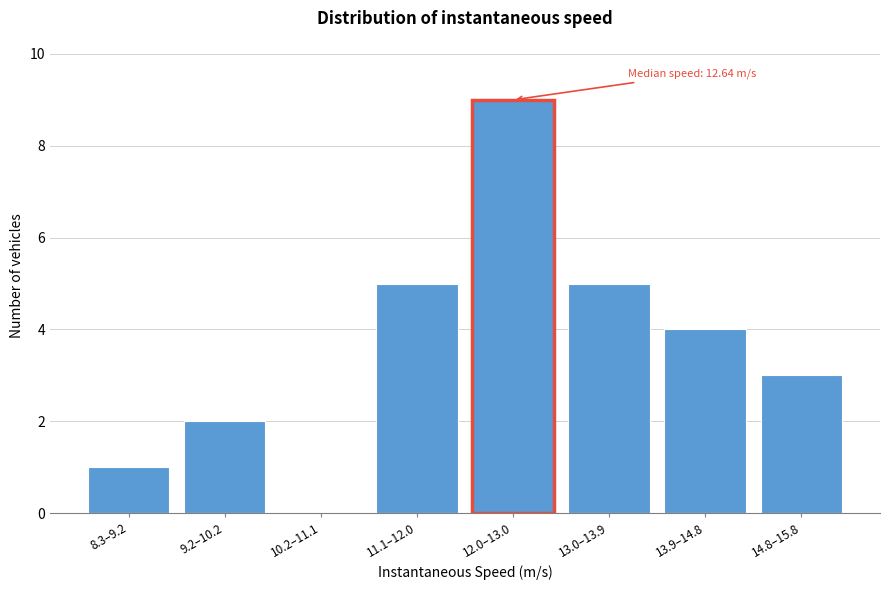

Reading left to right, what are all the values shown in this chart?

8.3–9.2=1	9.2–10.2=2	10.2–11.1=0	11.1–12.0=5	12.0–13.0=9	13.0–13.9=5	13.9–14.8=4	14.8–15.8=3